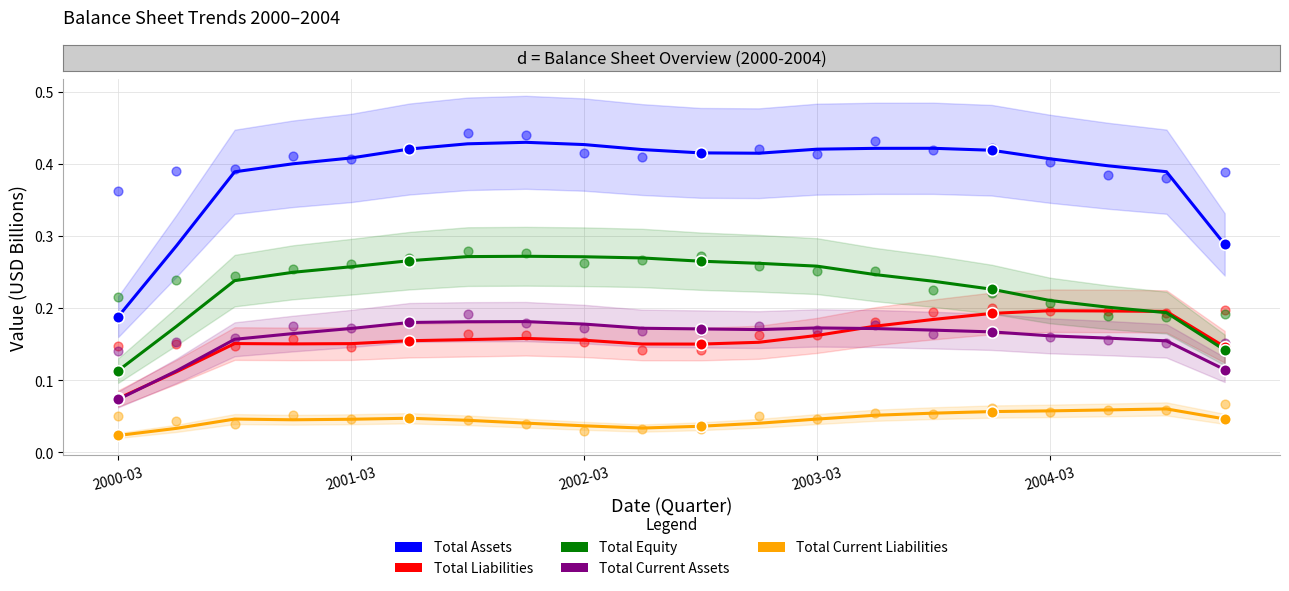

Which series has the largest Y range (max minus min)?

total_assets